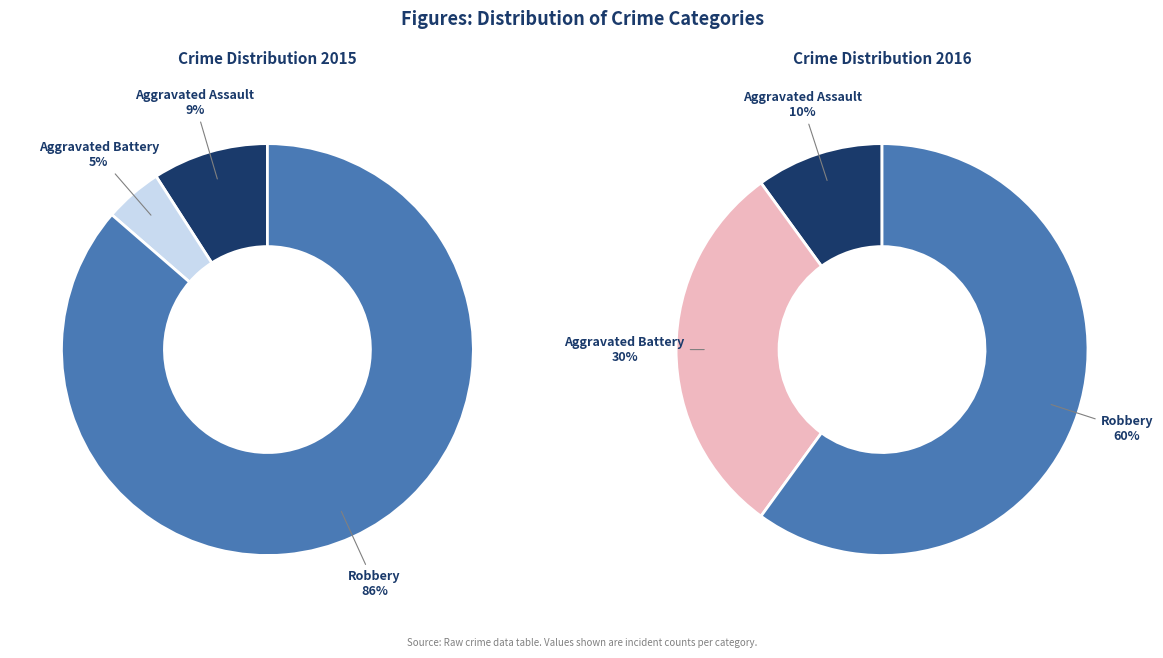

Which series has the widest spread of values?

values_2015